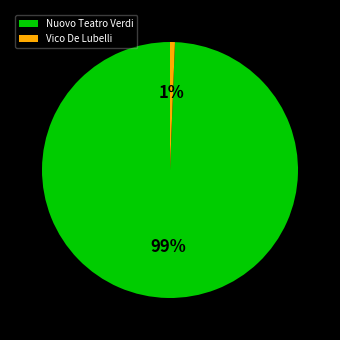

How many slices are in this pie chart?

2